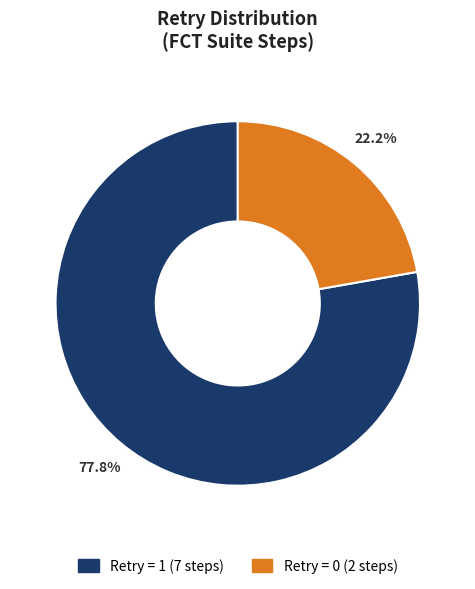

Is there any slice that represents more than half of the pie?

Yes